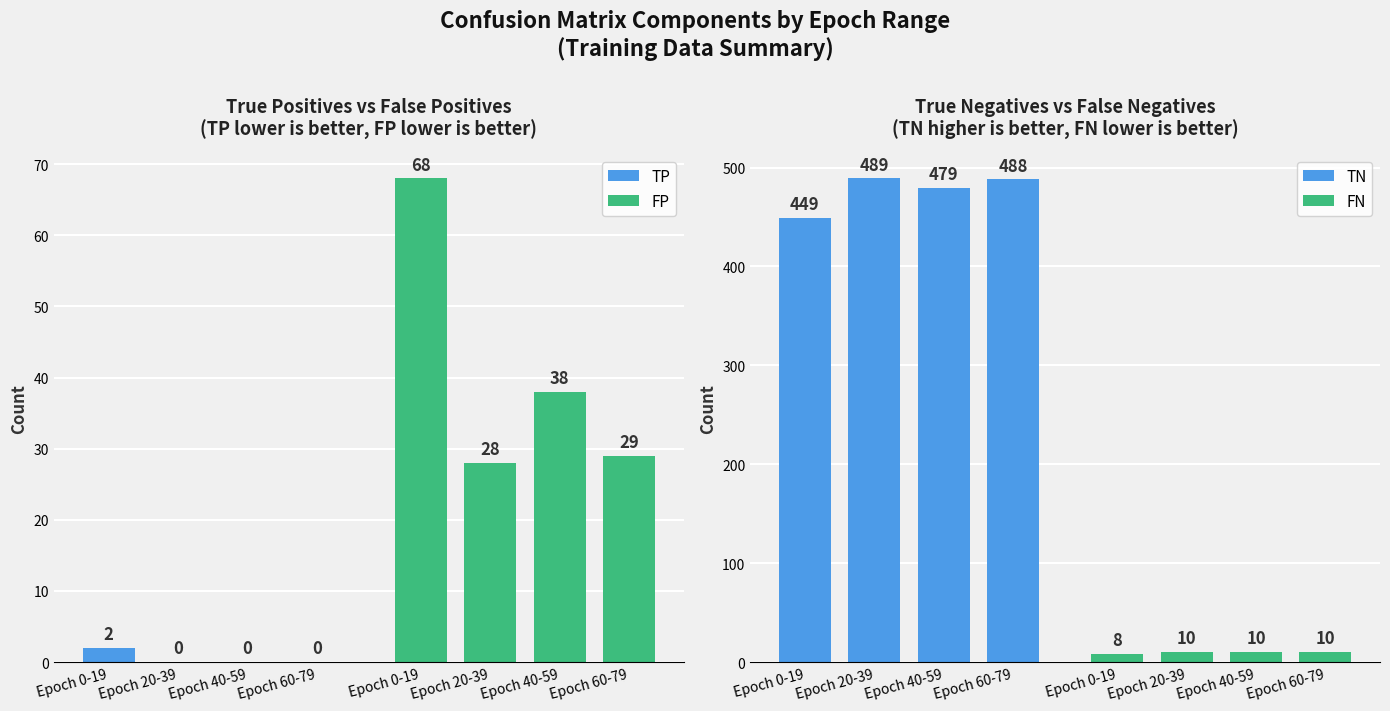

How many TP values are between 0 and 2?

4